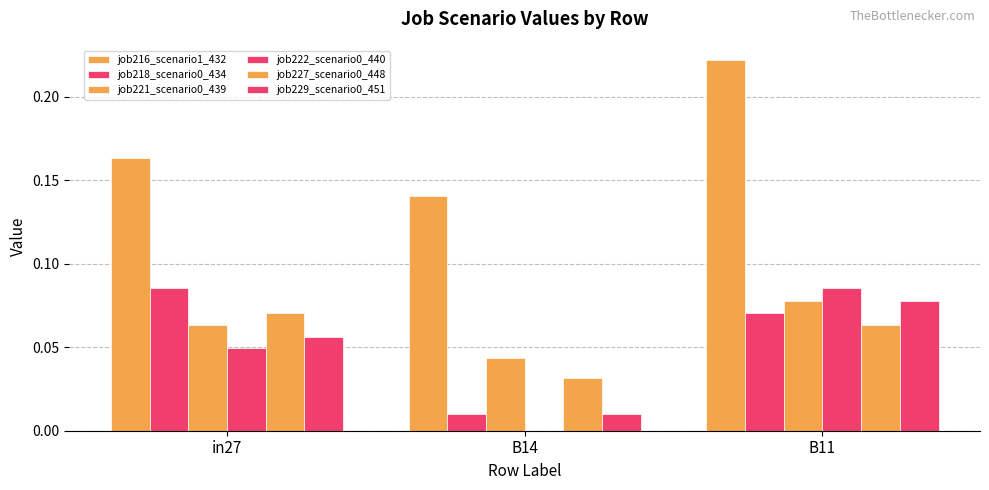

Reading right to left, transcribe all the data shown in this chart.

job216_scenario1_432: B11=0.2	B14=0.1	in27=0.2
job218_scenario0_434: B11=0.1	B14=0.0	in27=0.1
job221_scenario0_439: B11=0.1	B14=0.0	in27=0.1
job222_scenario0_440: B11=0.1	B14=0.0	in27=0.0
job227_scenario0_448: B11=0.1	B14=0.0	in27=0.1
job229_scenario0_451: B11=0.1	B14=0.0	in27=0.1